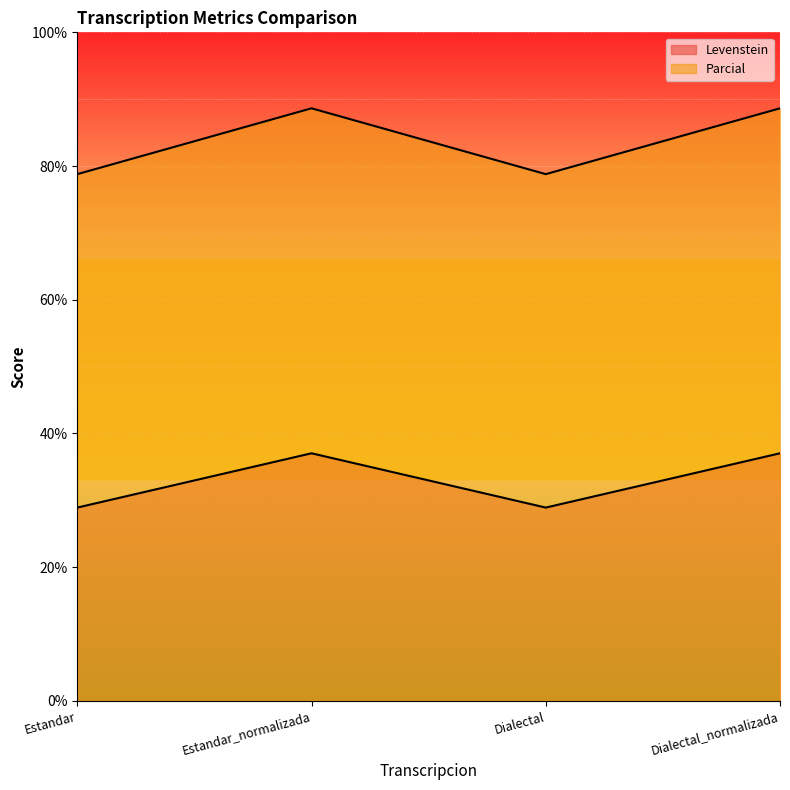

How many data points in Levenstein are less than 37?

2